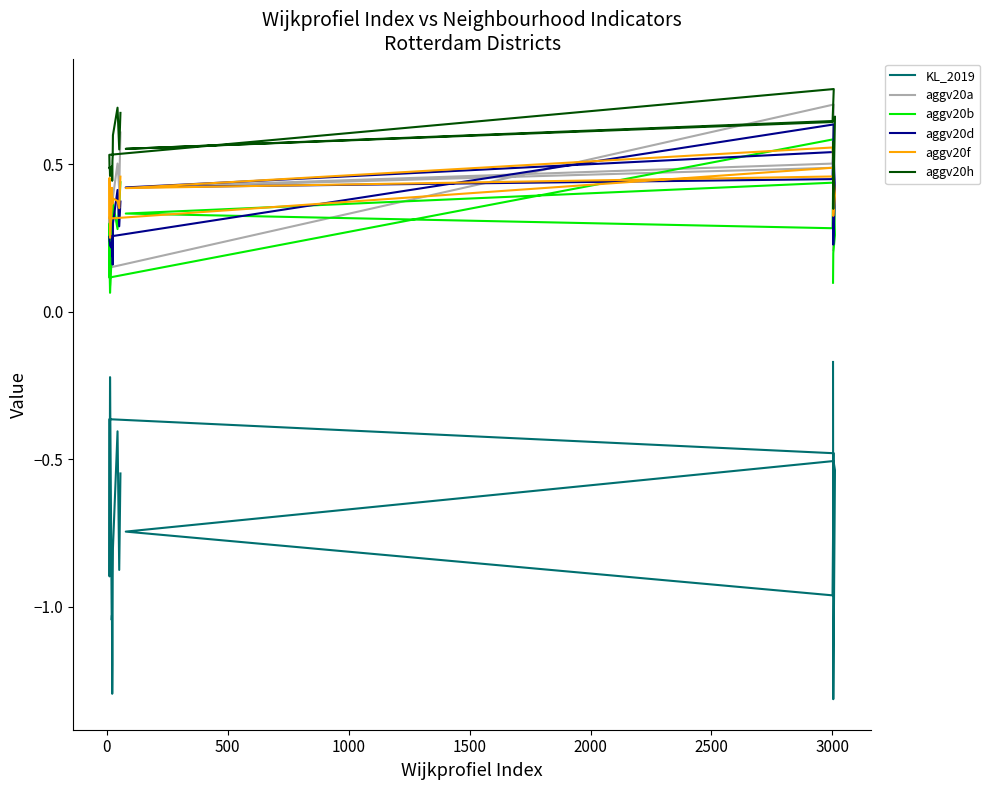

Rank the series by their maximum value, from lowest to highest.

KL_2019, aggv20f, aggv20b, aggv20d, aggv20a, aggv20h